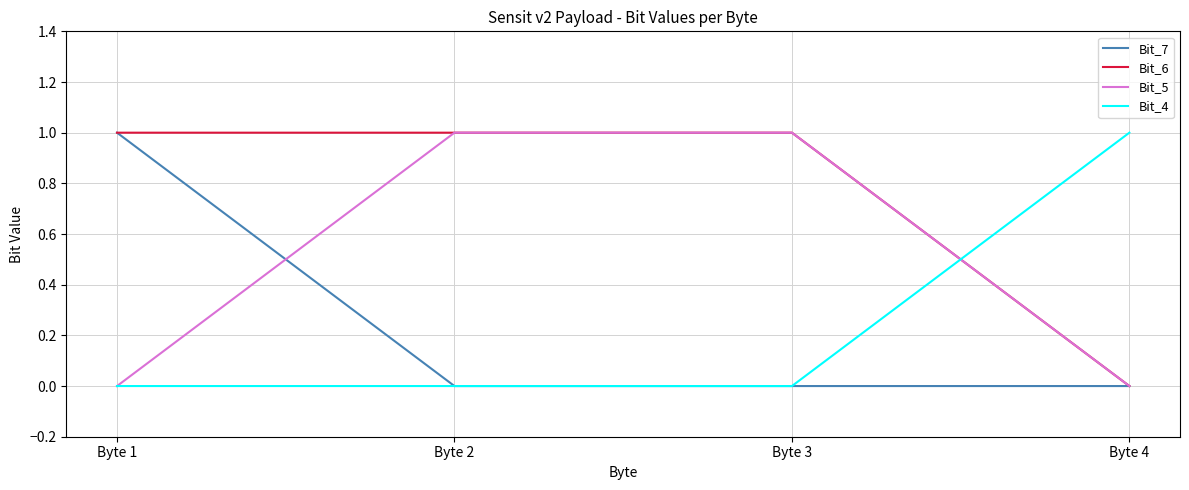

Does the chart have visible grid lines?

Yes